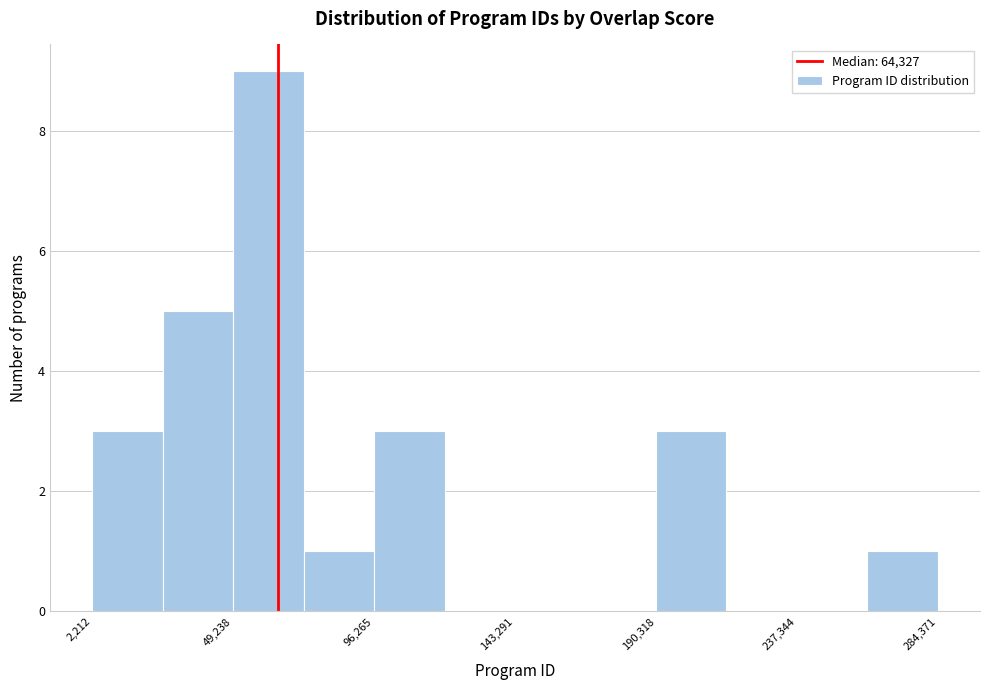

Which range on the x-axis has the tallest bar?

50000 to 75000